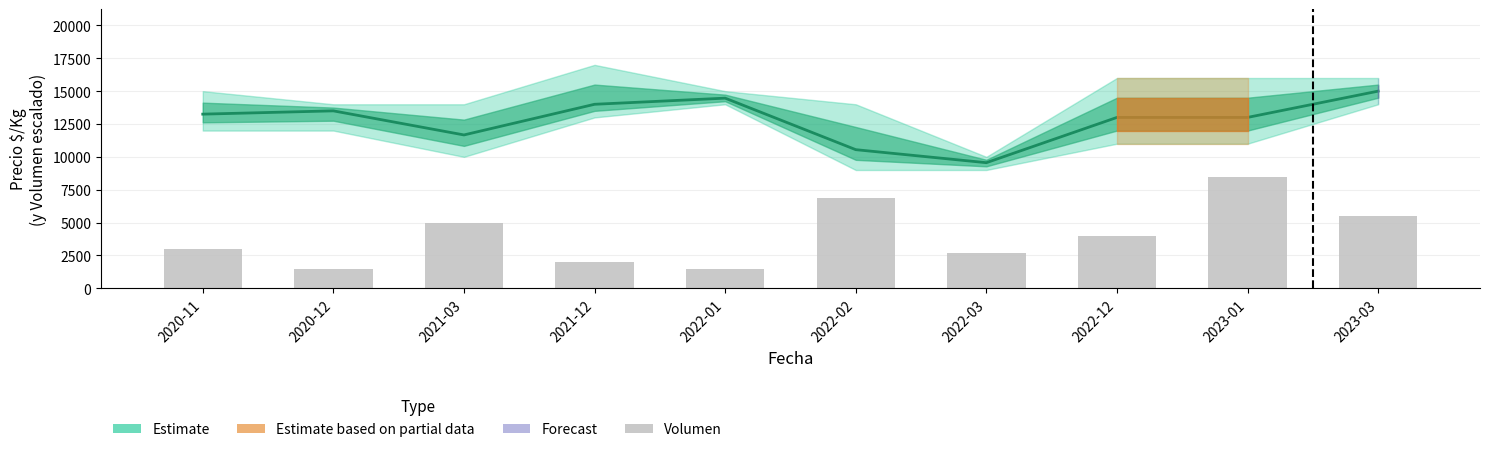

What is the difference between the highest and lowest values at 2021-03?

6667